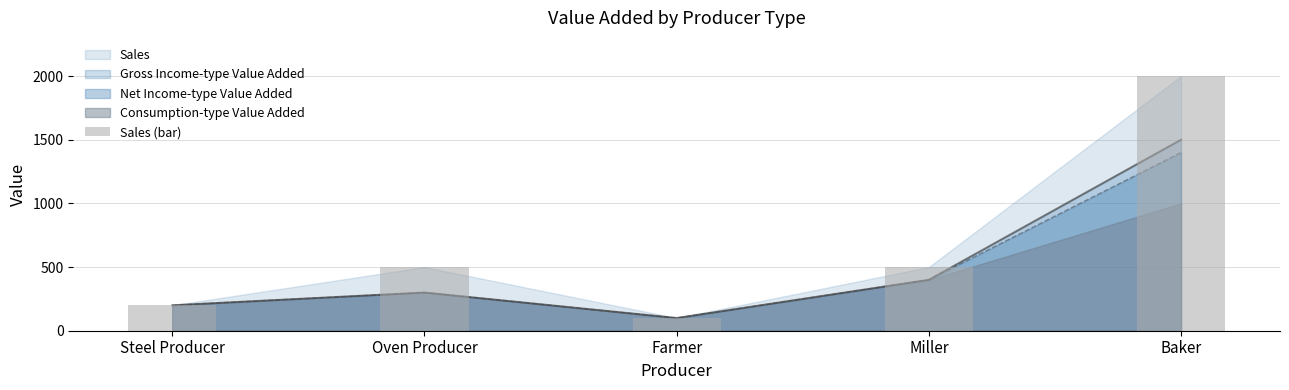

List the labels in order of value, smallest first.

Farmer, Steel Producer, Oven Producer, Miller, Baker